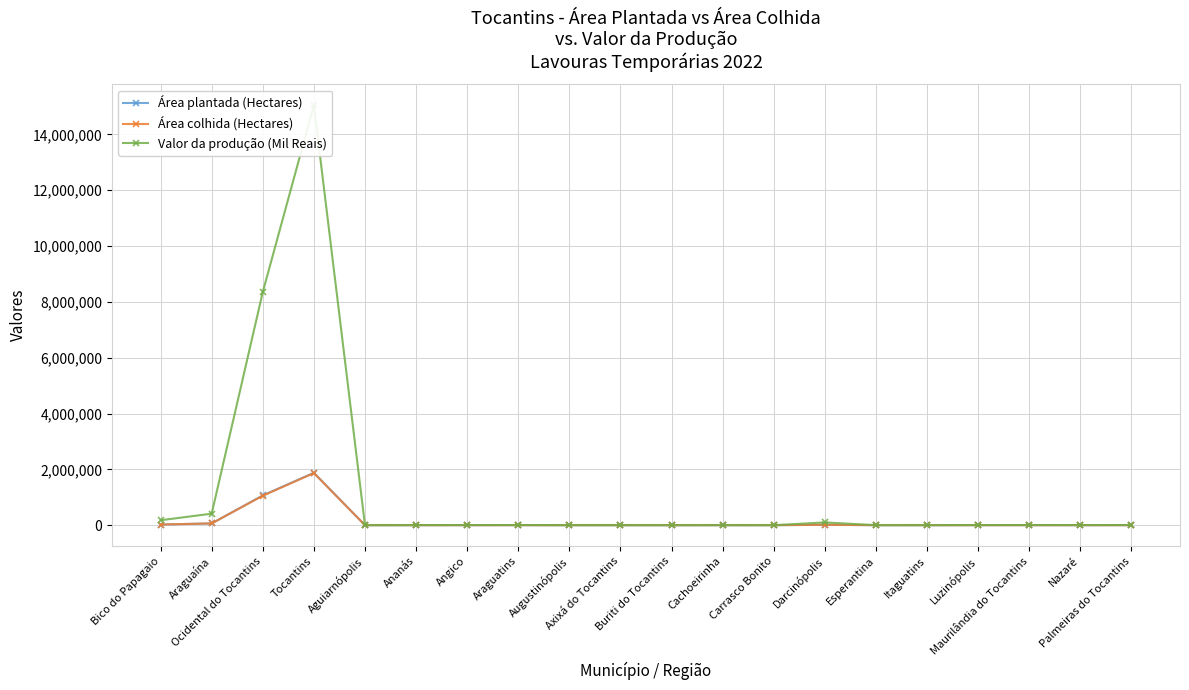

The value of Área colhida (Hectares) at Axixá do Tocantins is 72. True or false?

False